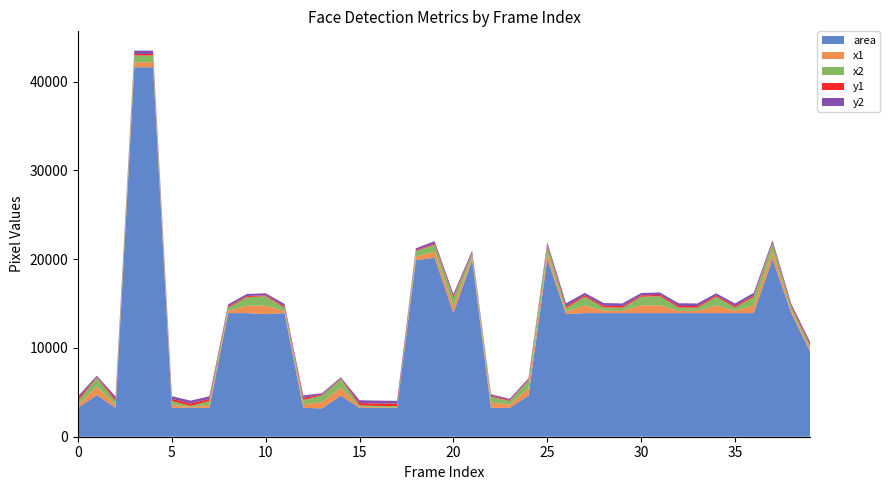

Reading right to left, transcribe all the data shown in this chart.

area: 39=9604	38=13924	37=20022	36=13924	35=13924	34=13924	33=13924	32=13924	31=13924	30=13924	29=13924	28=13924	27=13924	26=13806	25=20022	24=4624	23=3249	22=3249	21=19881	20=13924	19=20164	18=19881	17=3249	16=3249	15=3249	14=4624	13=3192	12=3249	11=13924	10=13806	9=13924	8=13924	7=3249	6=3249	5=3249	4=41616	3=41616	2=3249	1=4692	0=3249
x1: 39=287	38=279	37=810	36=864	35=255	34=864	33=243	32=255	31=888	30=864	29=243	28=267	27=864	26=291	25=666	24=825	23=359	22=601	21=308	20=804	19=666	18=437	17=76	16=82	15=111	14=901	13=699	12=416	11=243	10=948	9=840	8=243	7=359	6=82	5=359	4=560	3=560	2=347	1=935	0=353
x2: 39=385	38=397	37=951	36=982	35=373	34=982	33=361	32=373	31=1006	30=982	29=361	28=385	27=982	26=409	25=808	24=893	23=416	22=658	21=449	20=922	19=808	18=578	17=133	16=139	15=168	14=969	13=755	12=473	11=361	10=1065	9=958	8=361	7=416	6=139	5=416	4=764	3=764	2=404	1=1004	0=410
y1: 39=157	38=133	37=106	36=157	35=169	34=133	33=181	32=181	31=157	30=145	29=181	28=181	27=157	26=205	25=135	24=87	23=96	22=108	21=92	20=157	19=120	18=92	17=263	16=269	15=263	14=66	13=96	12=229	11=157	10=109	9=121	8=133	7=235	6=269	5=240	4=169	3=169	2=240	1=87	0=246
y2: 39=255	38=251	37=248	36=275	35=287	34=251	33=299	32=299	31=275	30=263	29=299	28=299	27=275	26=322	25=276	24=155	23=153	22=165	21=233	20=275	19=262	18=233	17=320	16=326	15=320	14=134	13=153	12=286	11=275	10=227	9=239	8=251	7=292	6=326	5=297	4=373	3=373	2=297	1=155	0=303